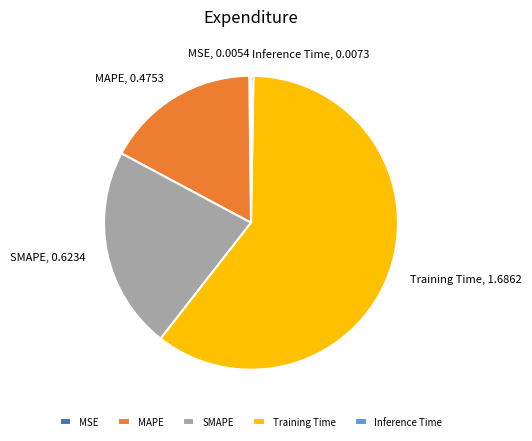

What is the largest slice in the pie chart?

Training Time